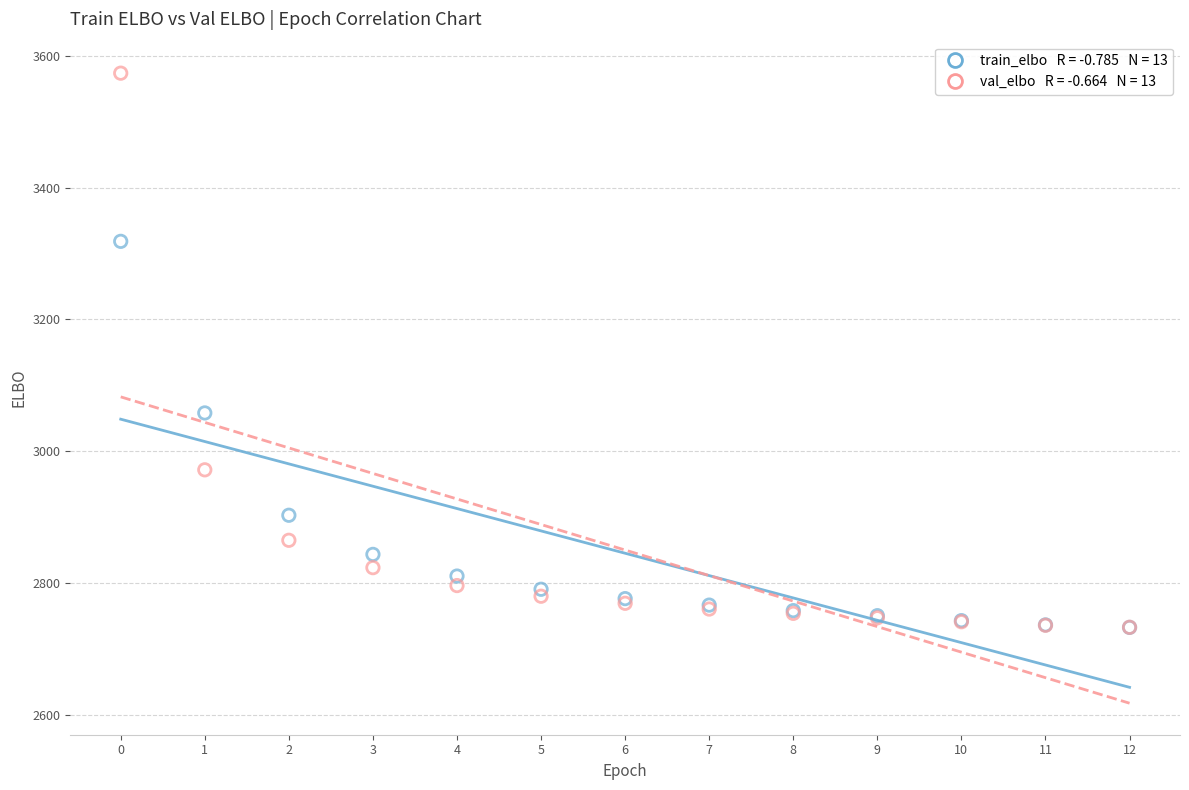

Across all series, what Y value is closest to 3153?

3058.0